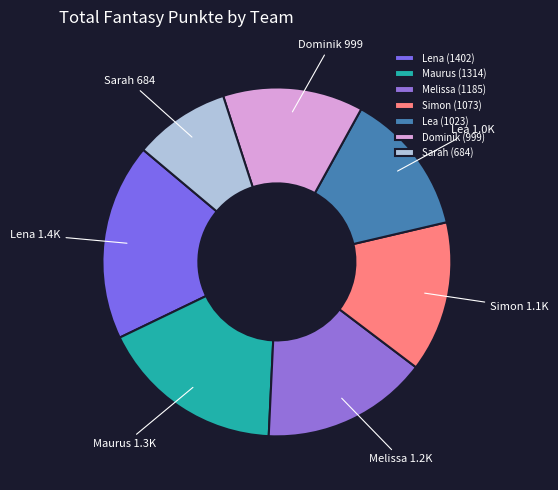

The Simon slice represents 14% of the pie. True or false?

True